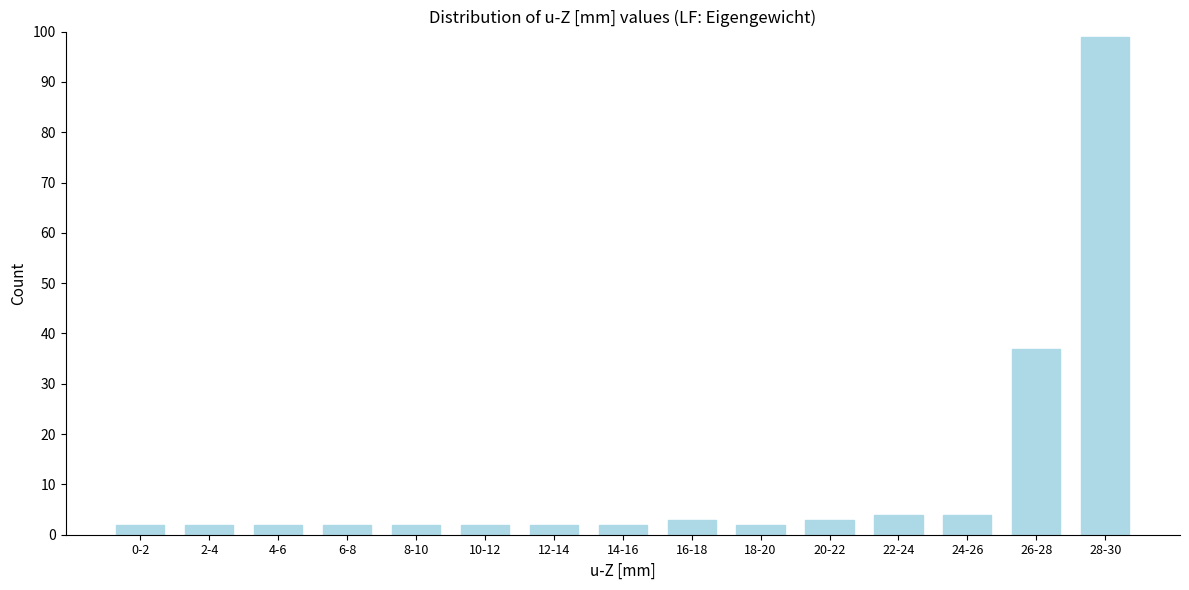

Reading right to left, what are all the values shown in this chart?

28-30=99	26-28=37	24-26=4	22-24=4	20-22=3	18-20=2	16-18=3	14-16=2	12-14=2	10-12=2	8-10=2	6-8=2	4-6=2	2-4=2	0-2=2